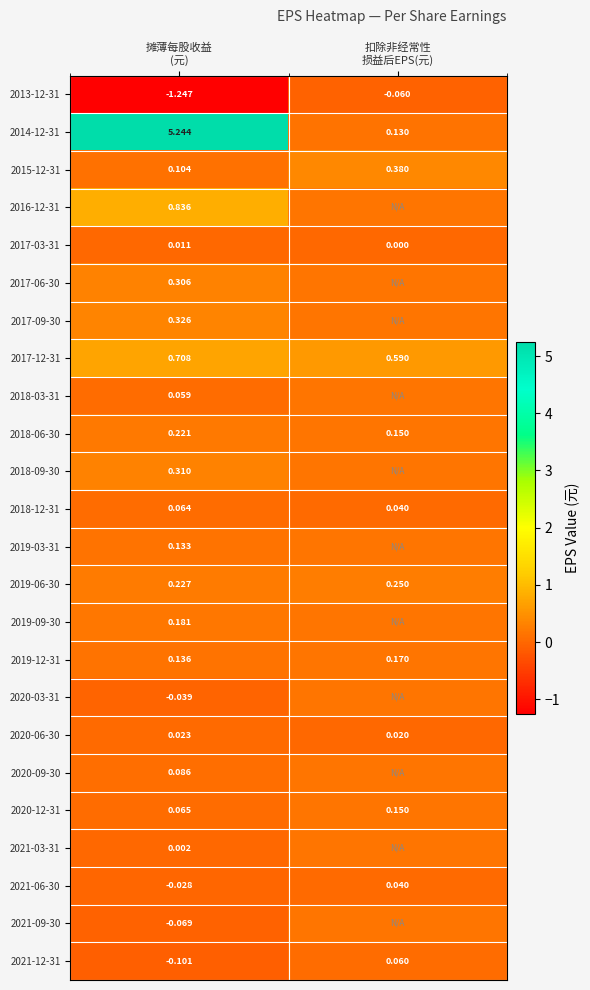

What is the spread (max minus min) of values at 扣除非经常性
损益后EPS(元)?

0.6